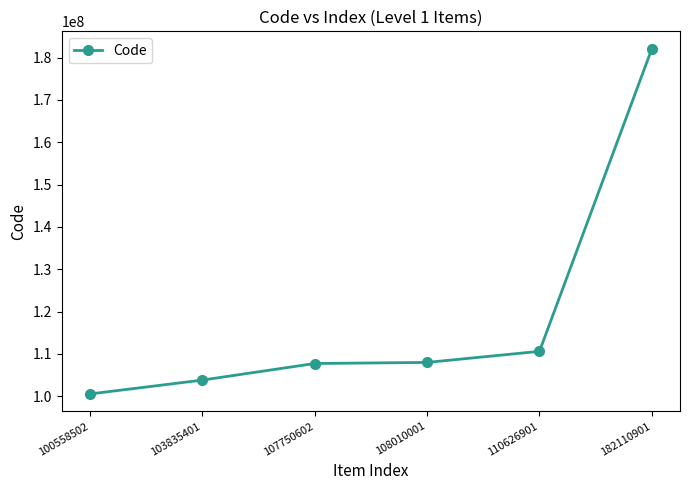

At which label is the value closest to 141334701?

110626901